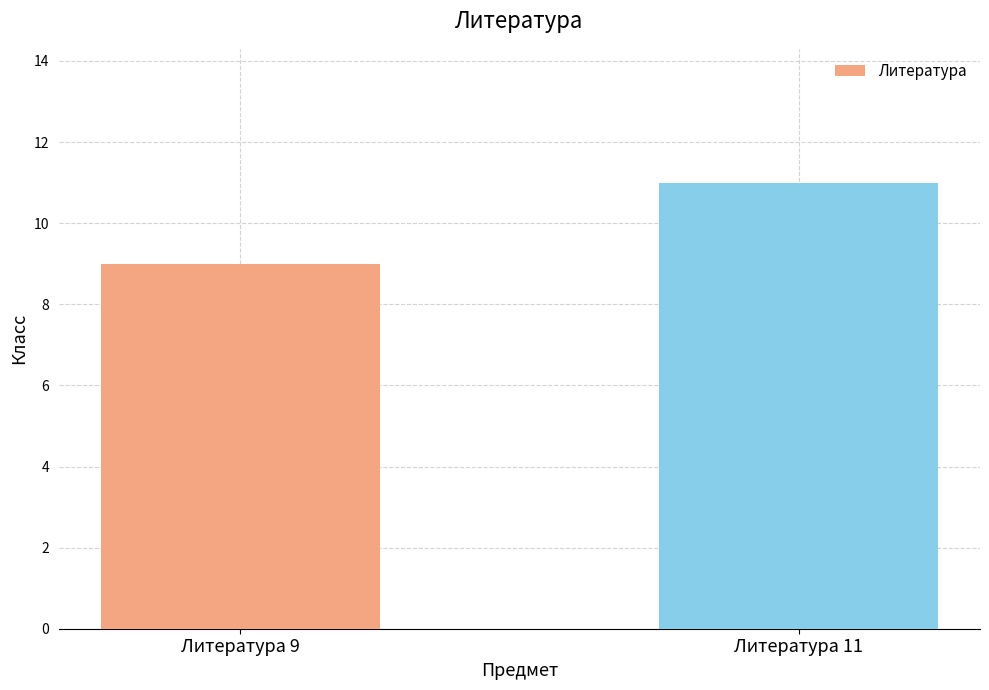

What is the sum of all values?

20